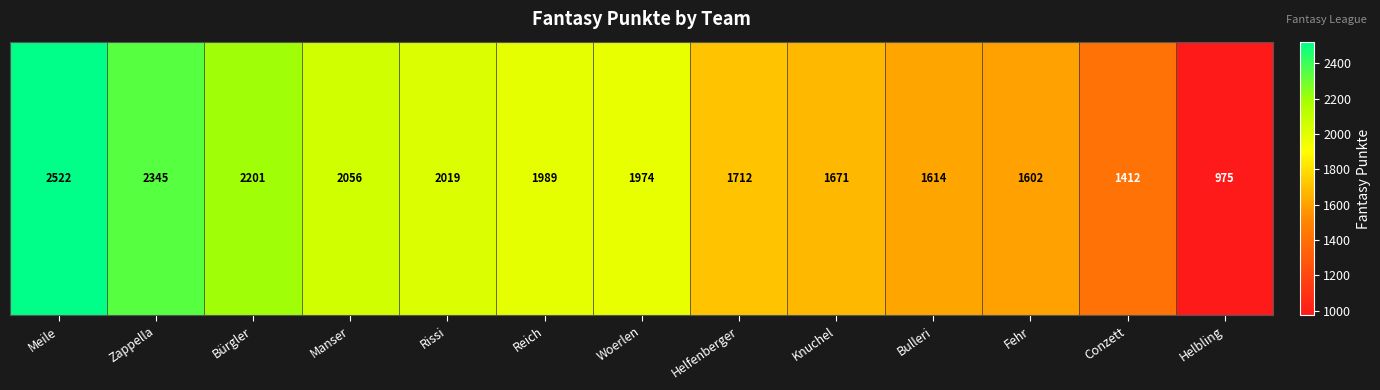

Approximately how many times larger is the value at Meile compared to Helbling?

2.6